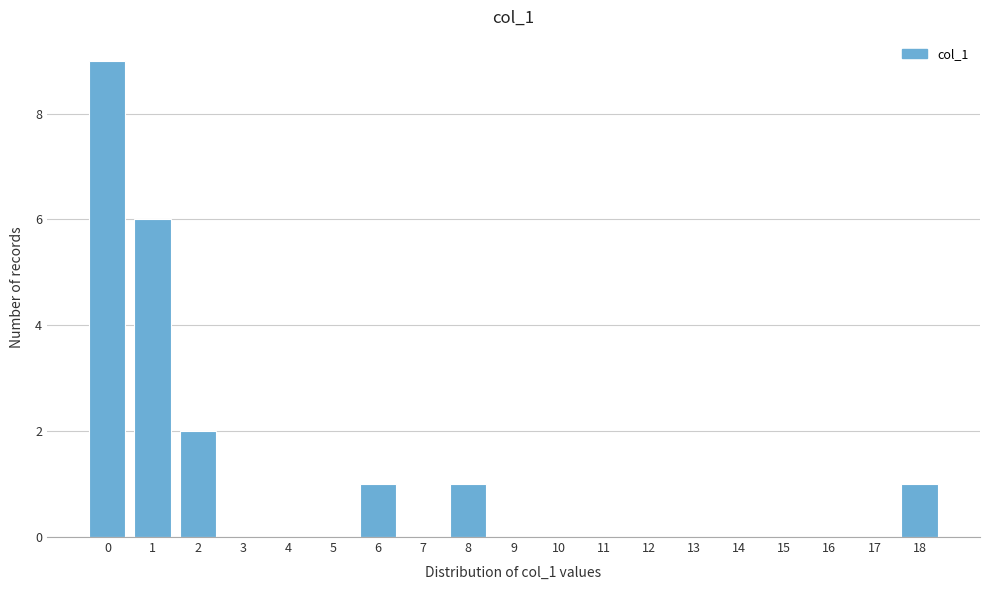

Reading left to right, list every bar in this chart as the range it spans on the x-axis followed by its height. The values are not printed on the chart, so give them approximately, as read against the axis.

-0.5 to 0.5: 9
0.5 to 1.5: 6
1.5 to 2.5: 2
2.5 to 3.5: 0
3.5 to 4.5: 0
4.5 to 5.5: 0
5.5 to 6.5: 1
6.5 to 7.5: 0
7.5 to 8.5: 1
8.5 to 9.5: 0
9.5 to 10.5: 0
10.5 to 11.5: 0
11.5 to 12.5: 0
12.5 to 13.5: 0
13.5 to 14.5: 0
14.5 to 15.5: 0
15.5 to 16.5: 0
16.5 to 17.5: 0
17.5 to 18.5: 1